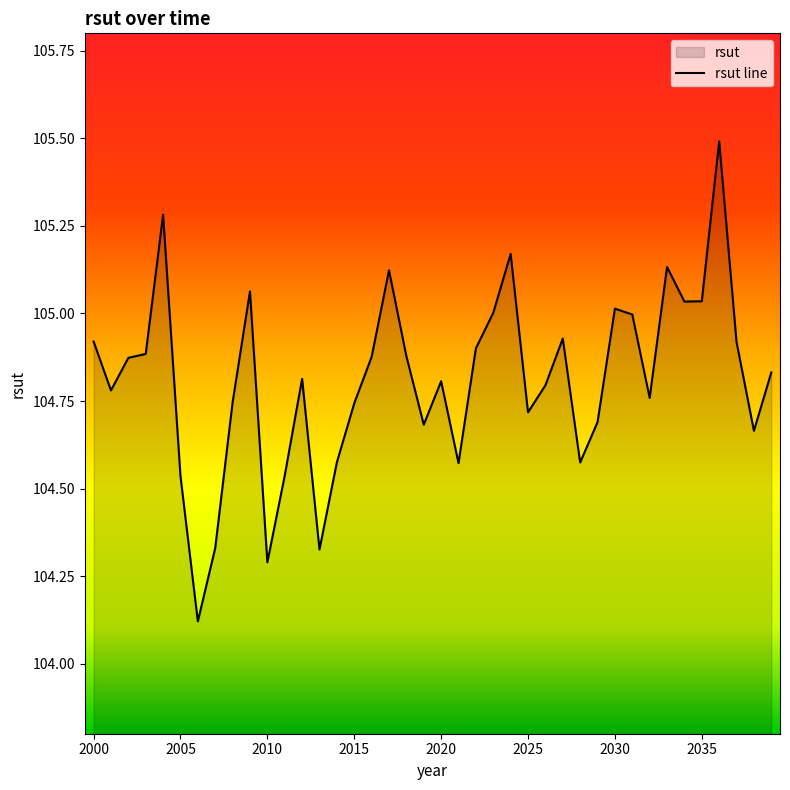

What is the greatest value displayed?

105.5